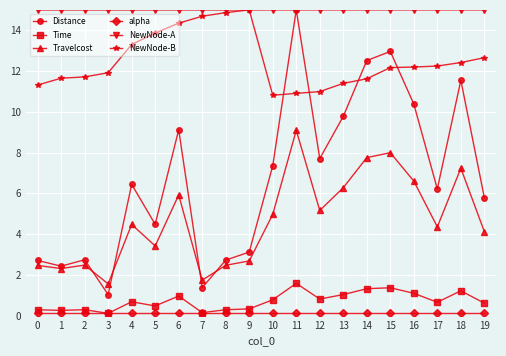

True or false: NewNode-A has a value of 15.0 at 19.

True